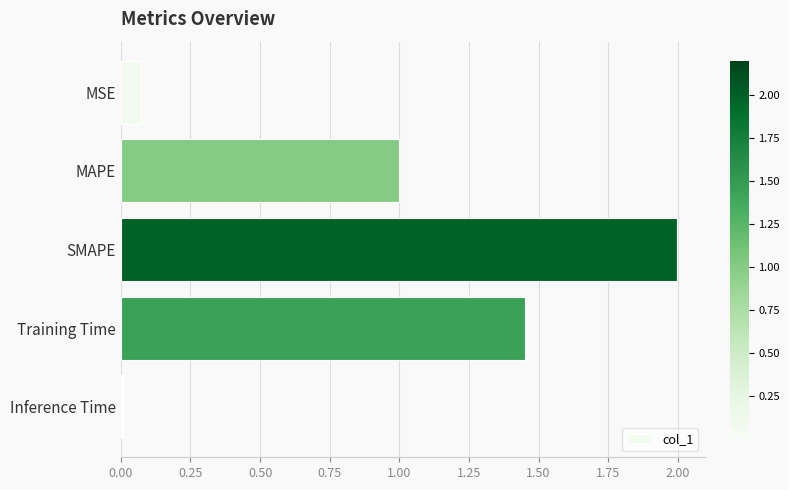

What is the change in value from MAPE to Training Time?

+0.5